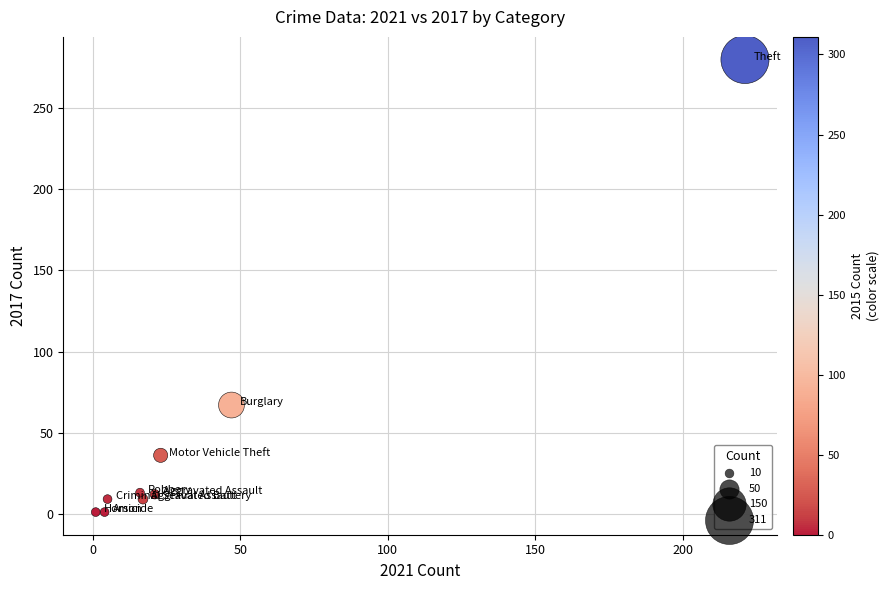

What Y value in the scatter plot is closest to 140?

67